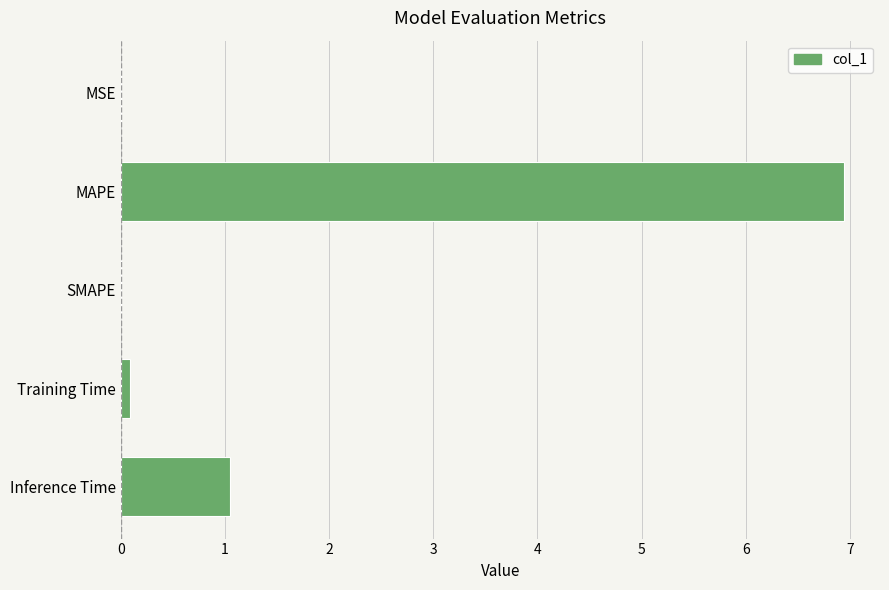

The chart shows a value of 6.9 at MAPE. True or false?

True